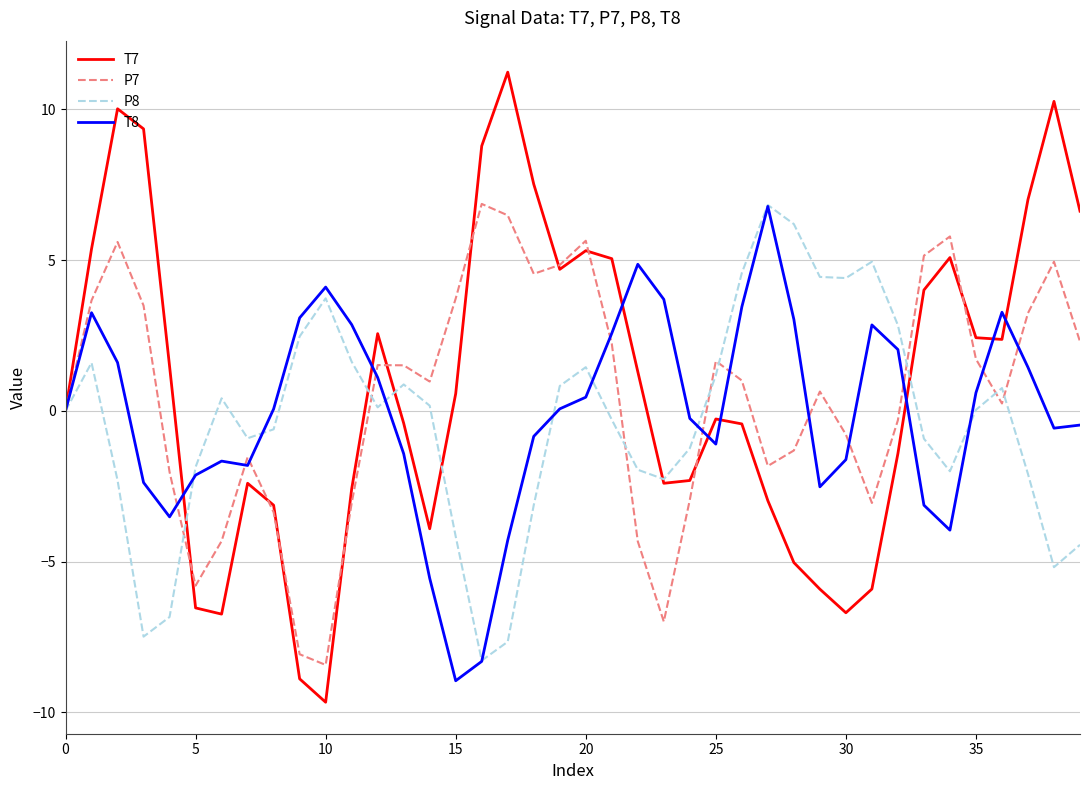

What is the maximum value for P8?

6.8